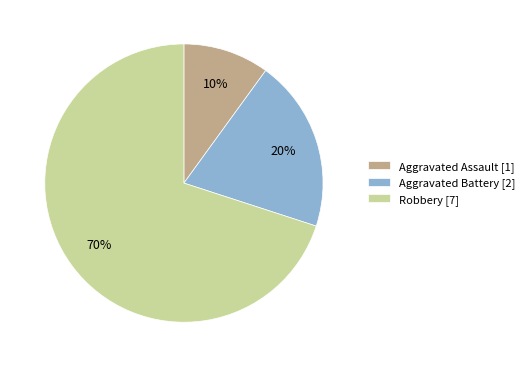

Rank the categories by value from highest to lowest.

Robbery, Aggravated Battery, Aggravated Assault